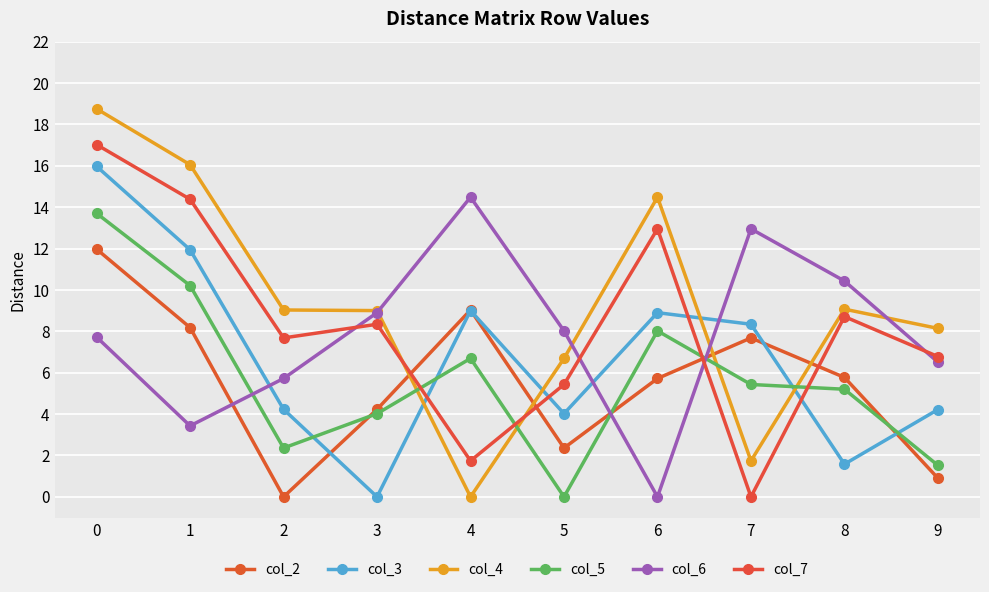

What is the value of the col_7 point at the 3rd from the left?

7.7